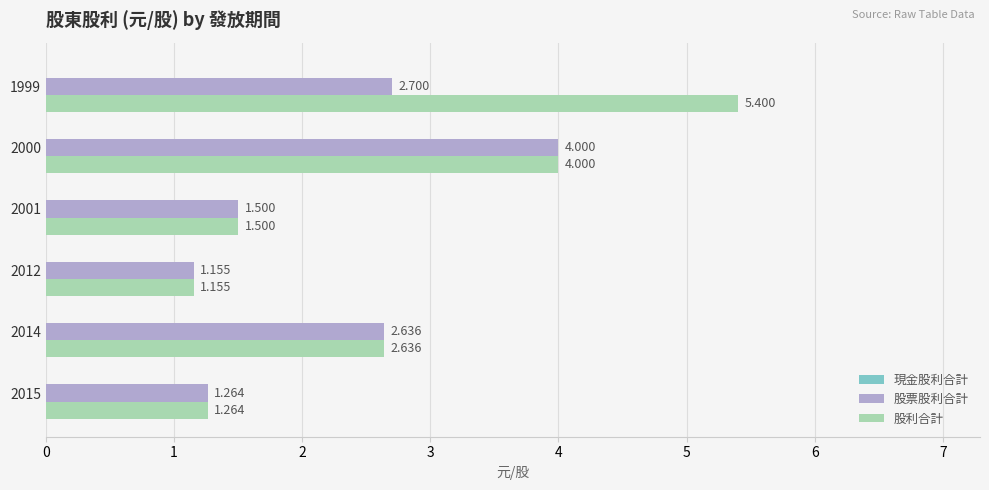

How many data points in 股票股利合計 are above 2?

3